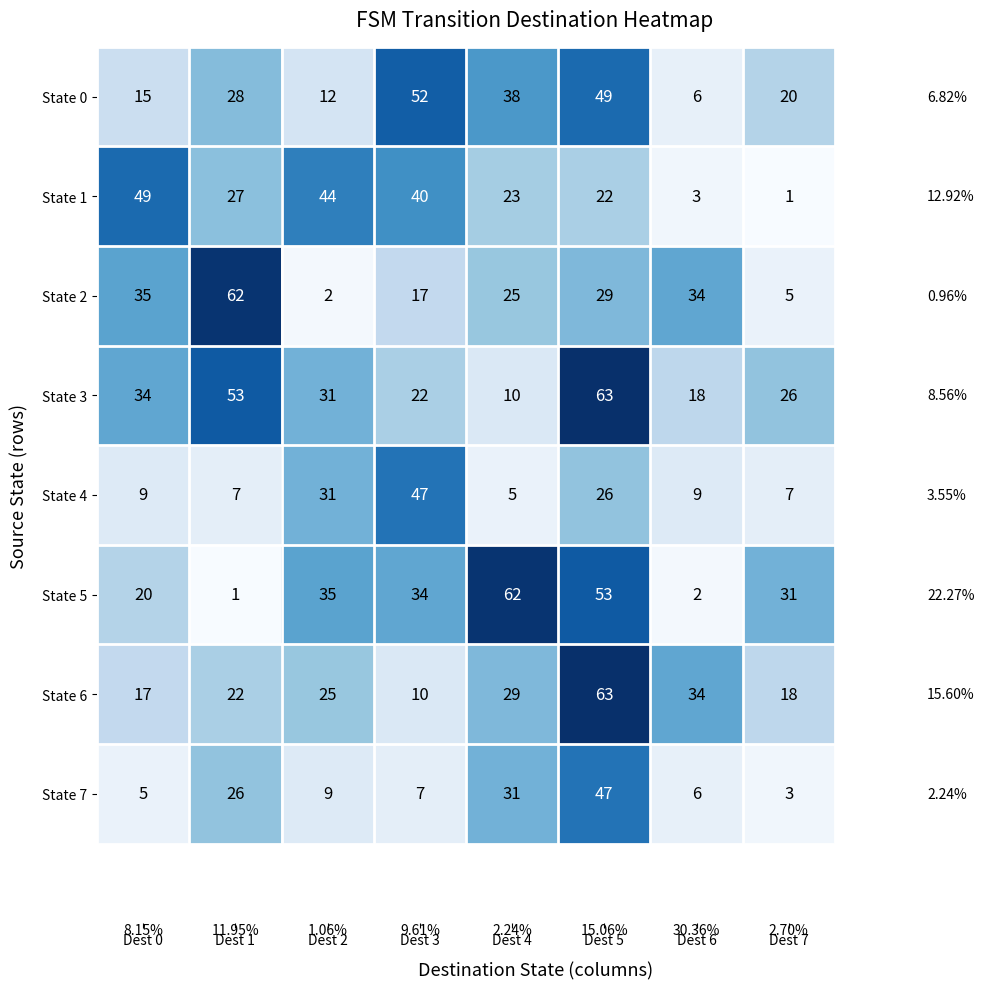

What is the average value of the State 6 series?

27